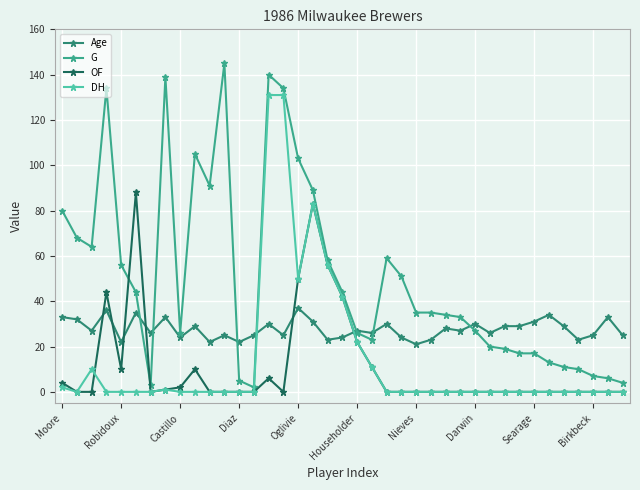

List the series in order of their peak value, highest first.

G, DH, OF, Age